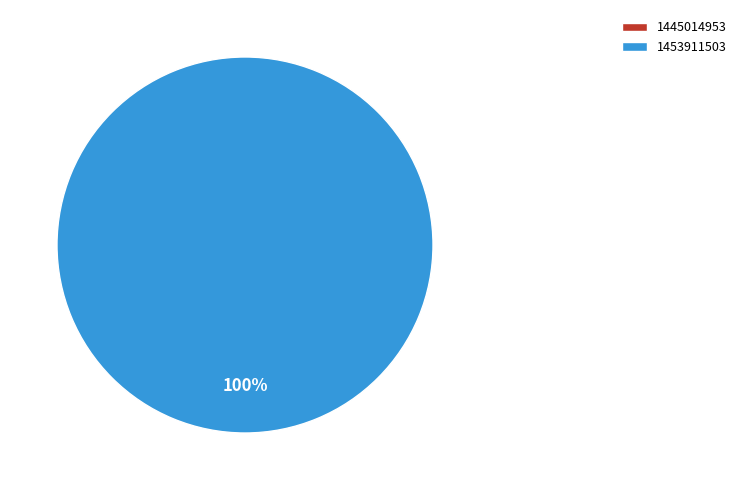

Which slice is the largest?

1453911503